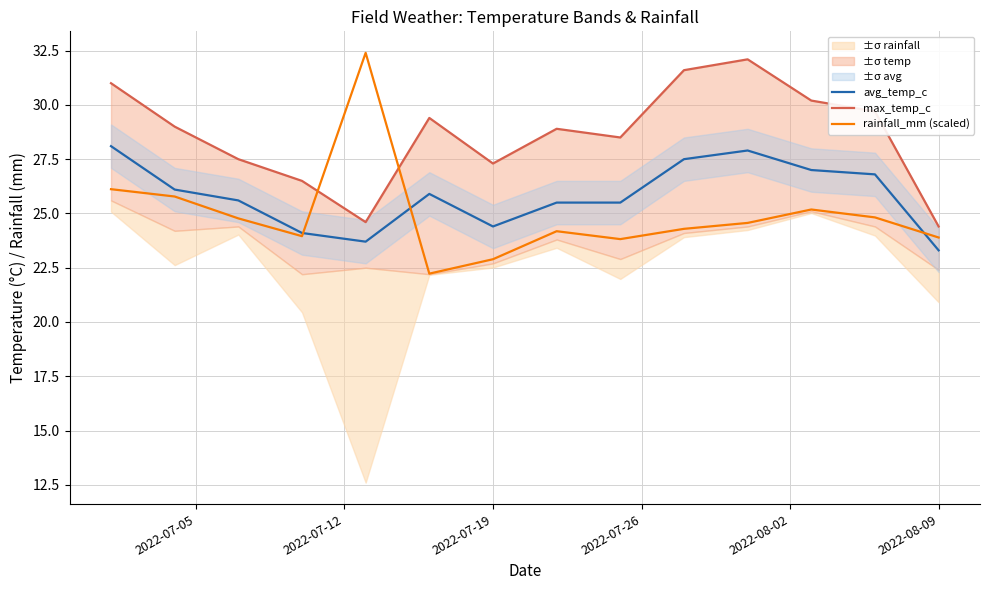

In max_temp_c, how many points are lower than both neighbors (excluding endpoints)?

3